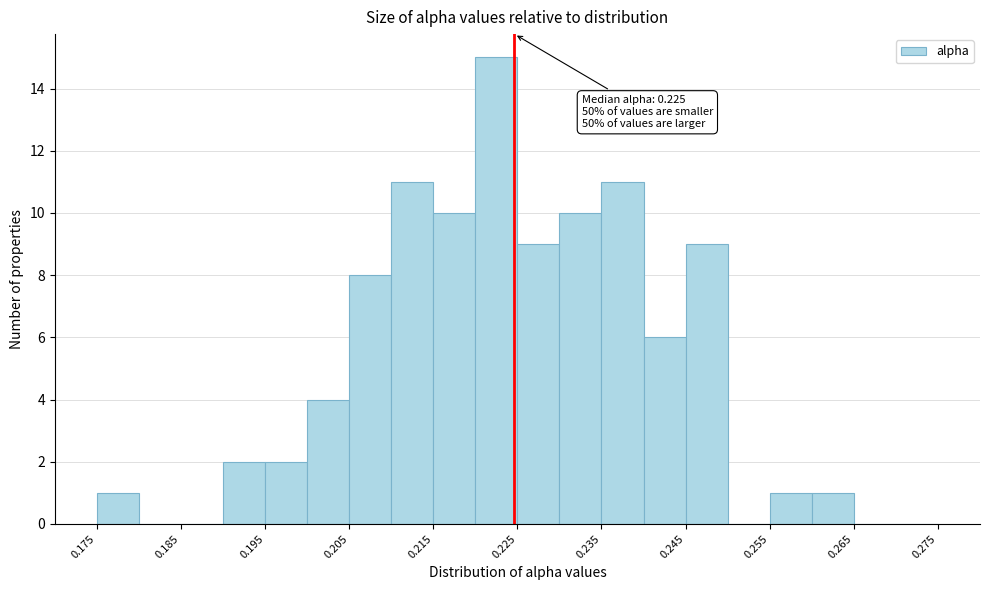

Which range on the x-axis has the tallest bar?

0.220 to 0.225